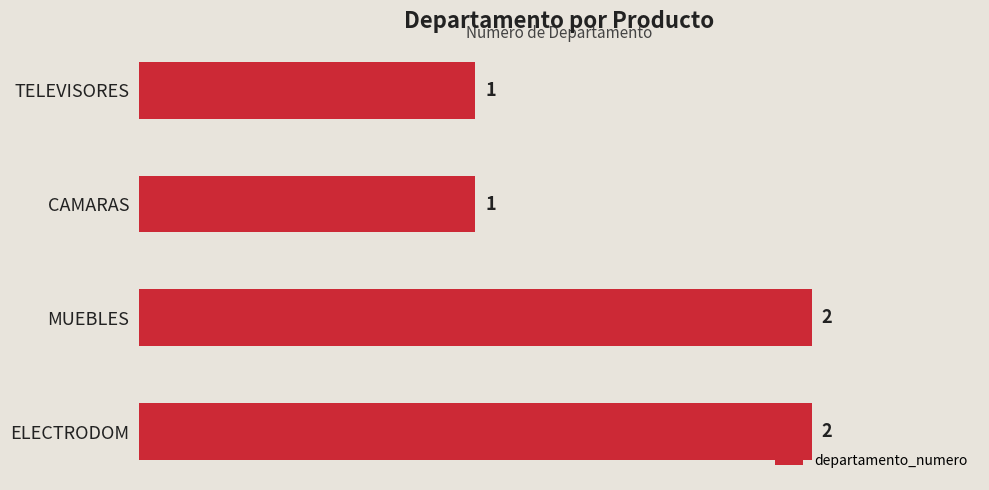

What position from the top is ELECTRODOM?

4